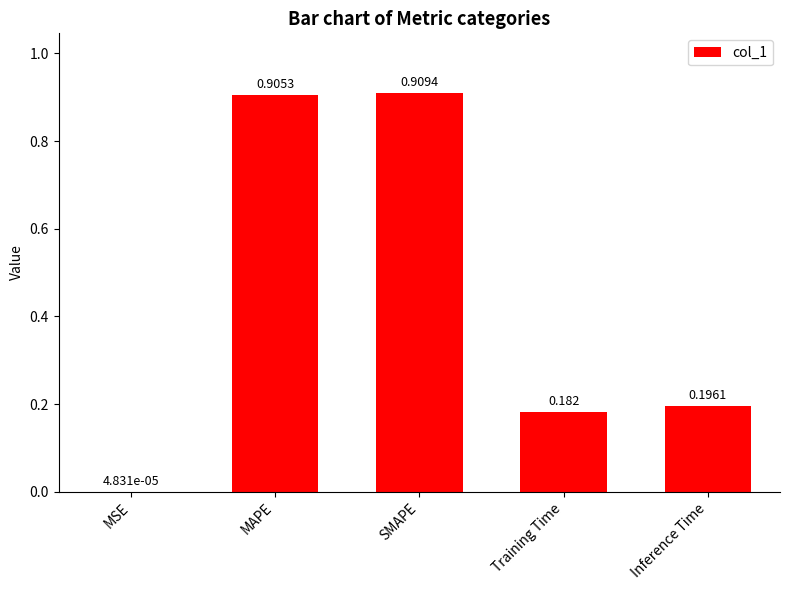

At which label is the value closest to 0?

MSE